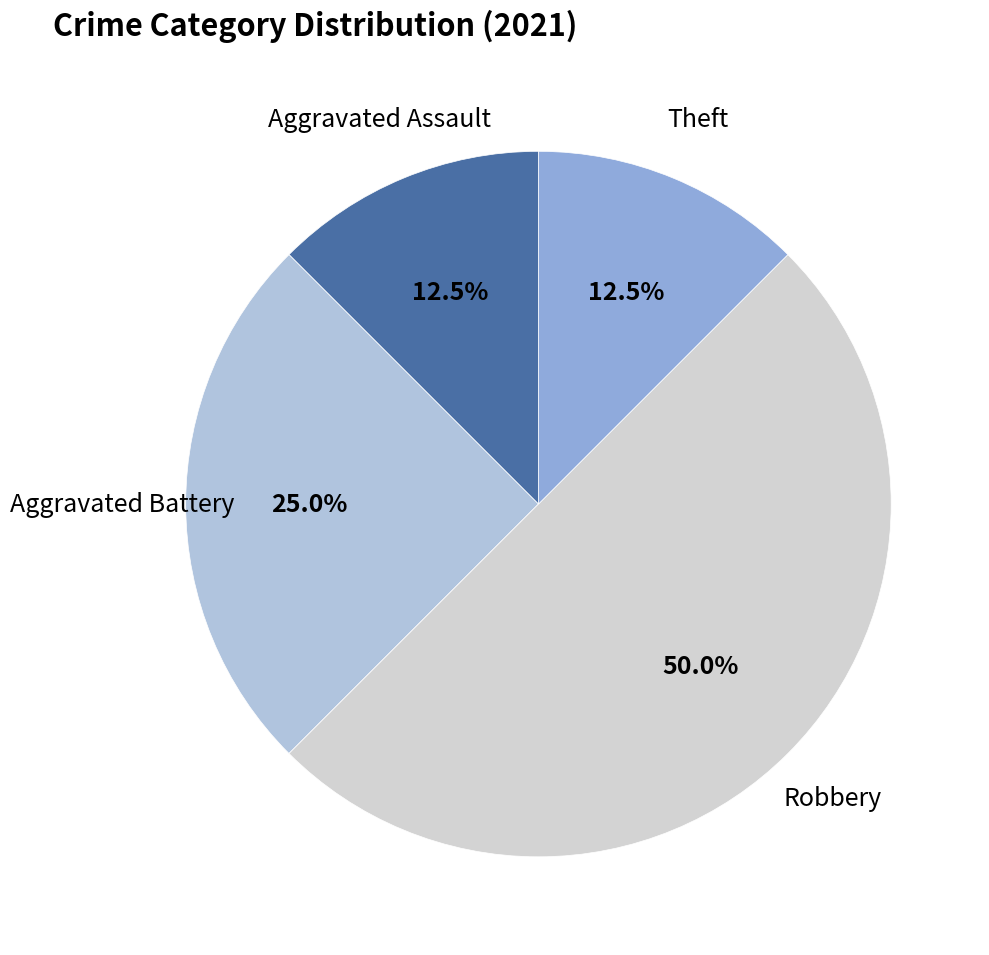

Count the number of slices in the pie.

4